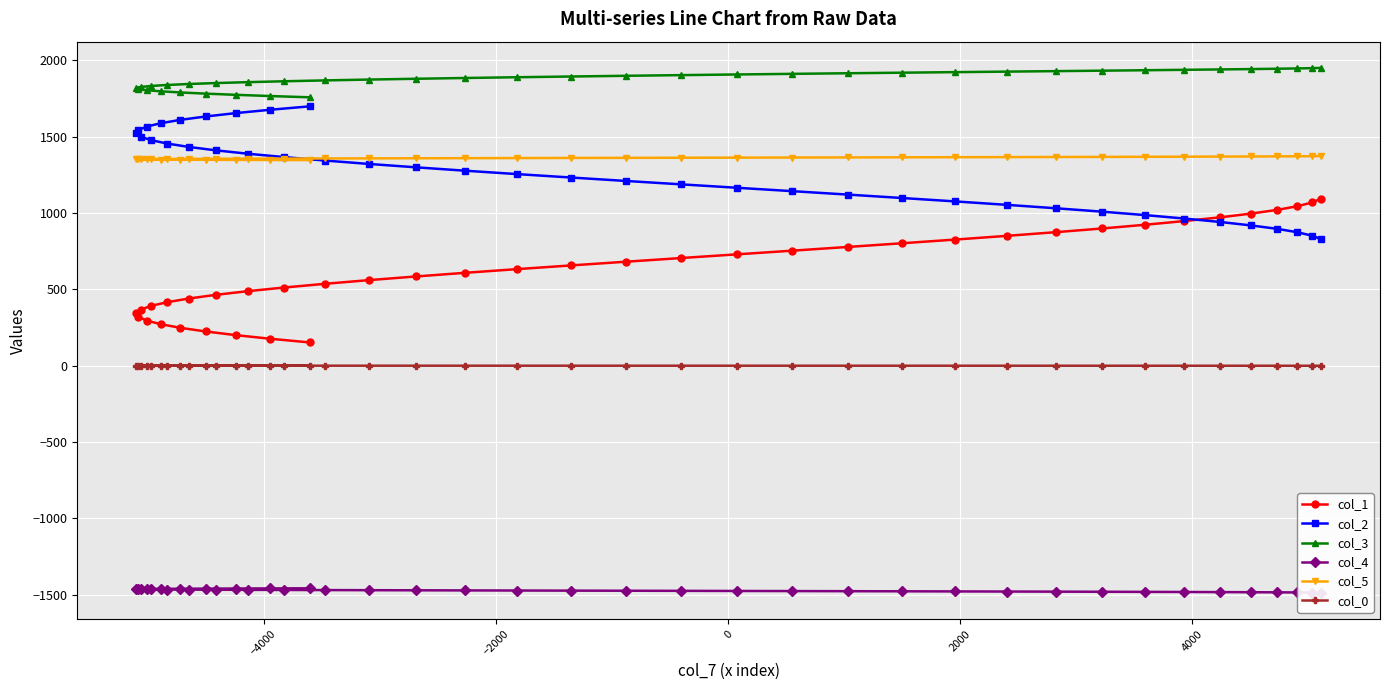

What is the average value of the col_3 series?

1875.9